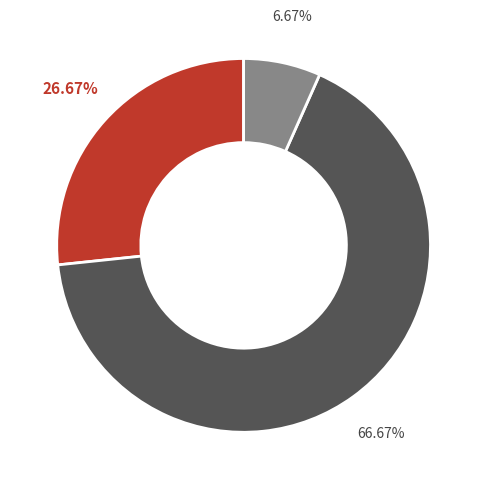

Is there any slice that represents more than half of the pie?

Yes